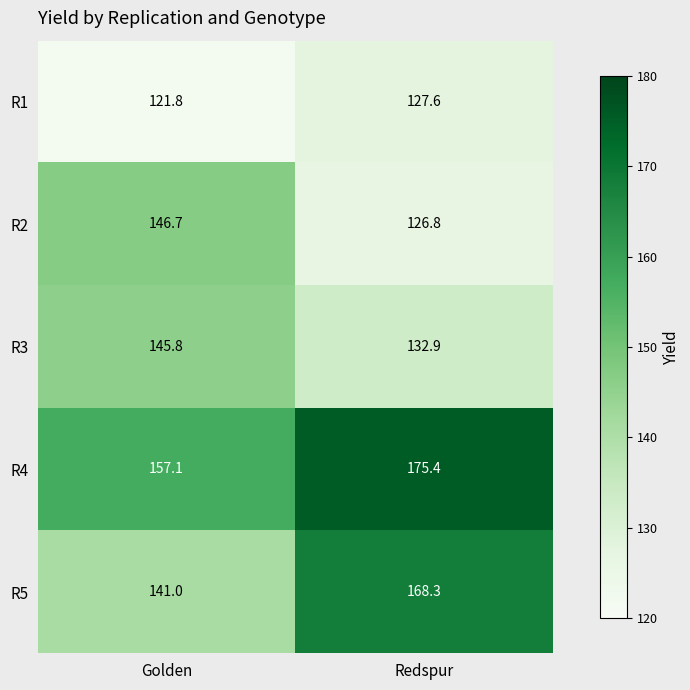

Where does the R1 series first go above 127?

Redspur